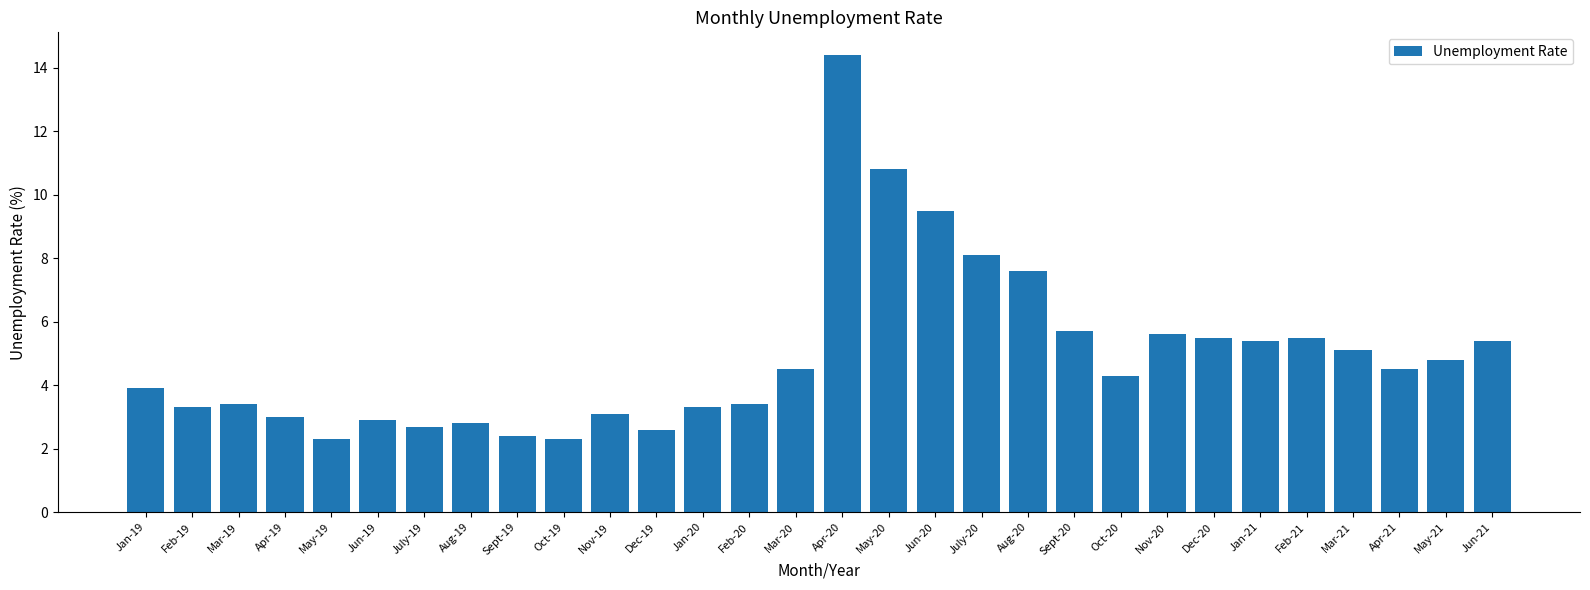

Reading left to right, extract all data points from this chart.

3.9	3.3	3.4	3.0	2.3	2.9	2.7	2.8	2.4	2.3	3.1	2.6	3.3	3.4	4.5	14.4	10.8	9.5	8.1	7.6	5.7	4.3	5.6	5.5	5.4	5.5	5.1	4.5	4.8	5.4